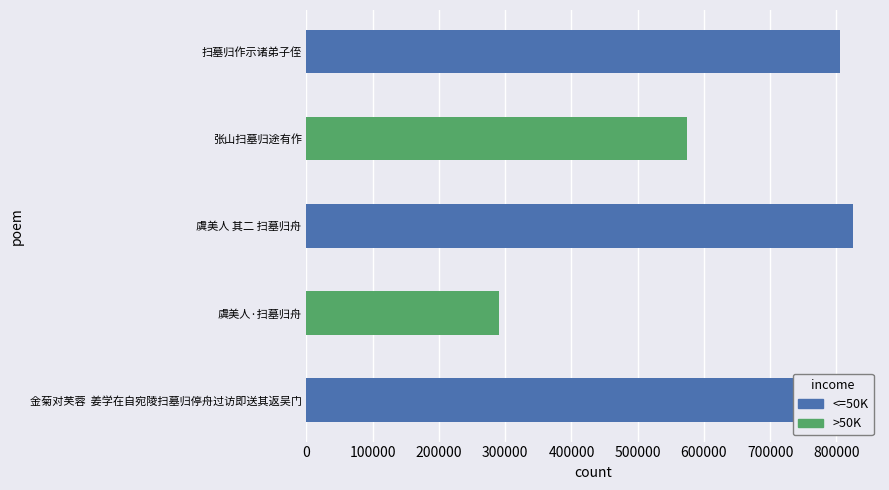

What is the greatest value displayed?

824459